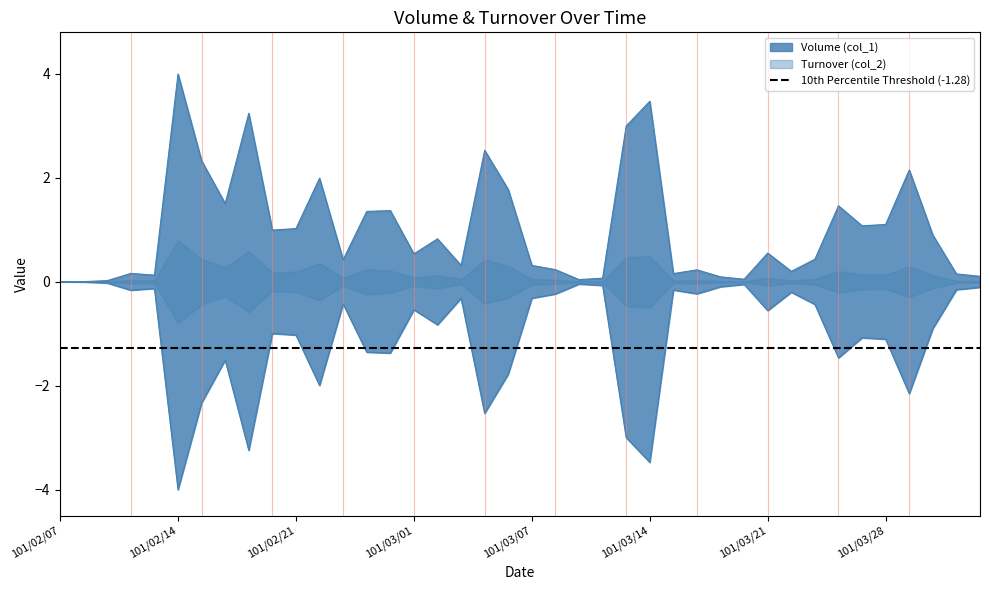

In Volume (col_1), how many points are higher than both neighbors (excluding endpoints)?

12